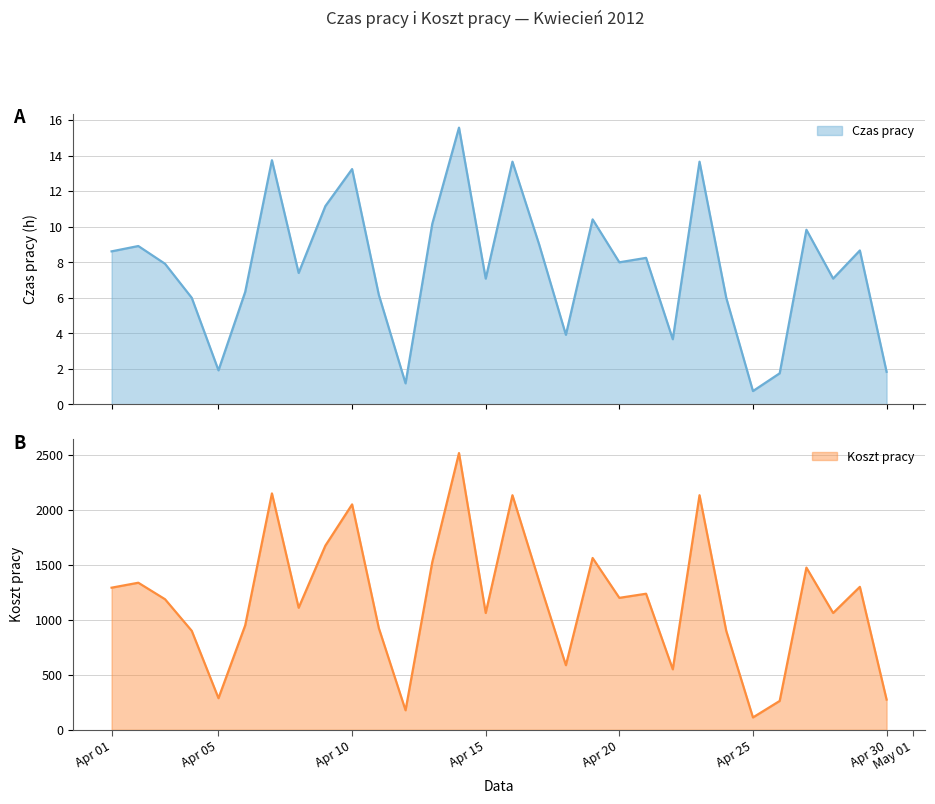

At how many categories does at least one series exceed 206?

28